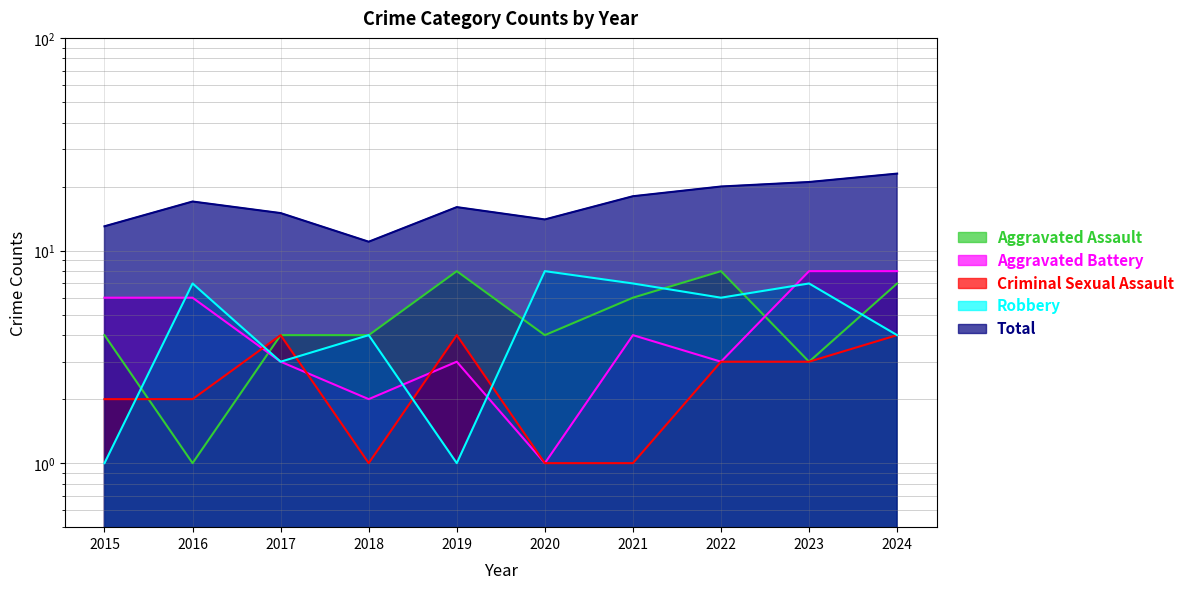

Count the Robbery values in the range 3 to 7.

7